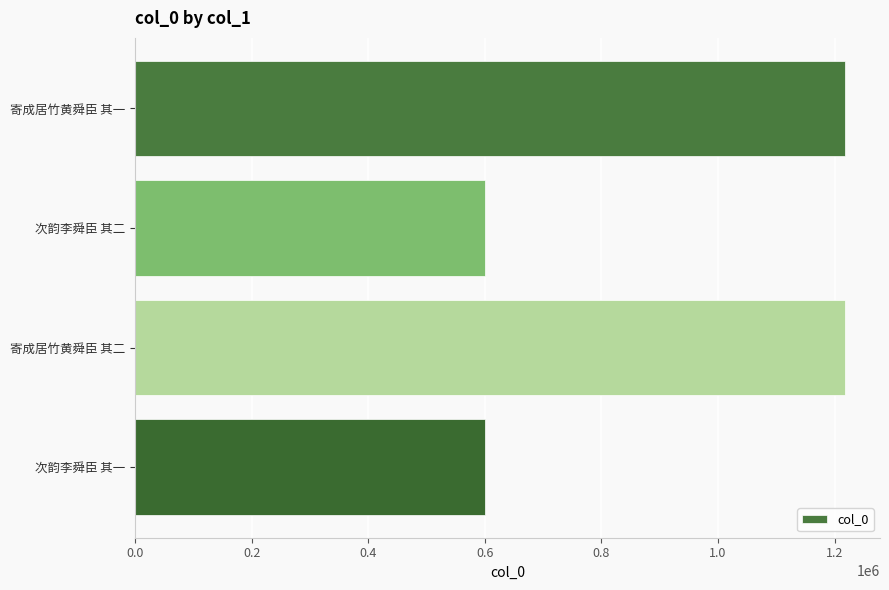

The chart shows a value of 1902376 at 寄成居竹黄舜臣 其一. True or false?

False